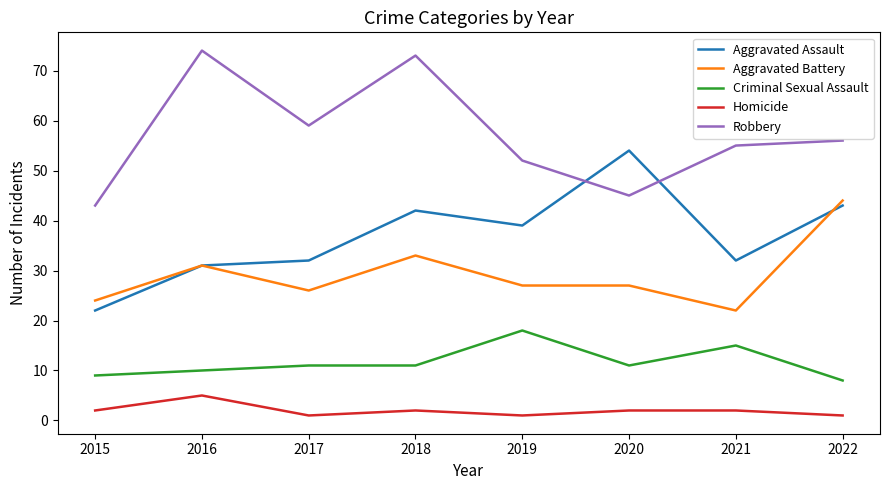

Is the value of Robbery at 2016 greater than the value of Criminal Sexual Assault at 2019?

Yes